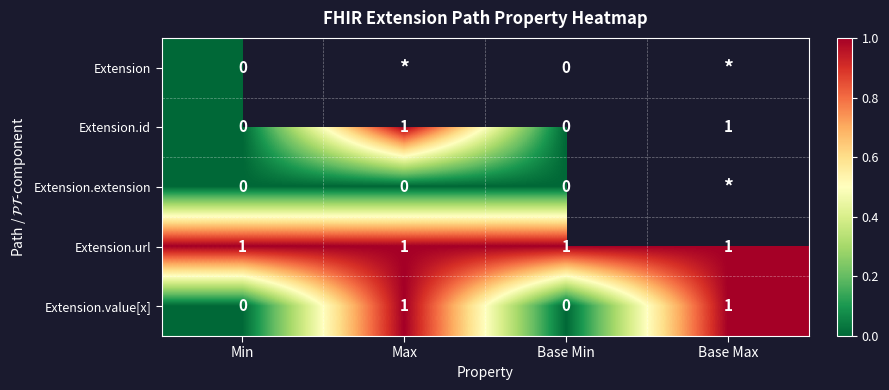

The value of Extension.url at Max is 1. True or false?

True